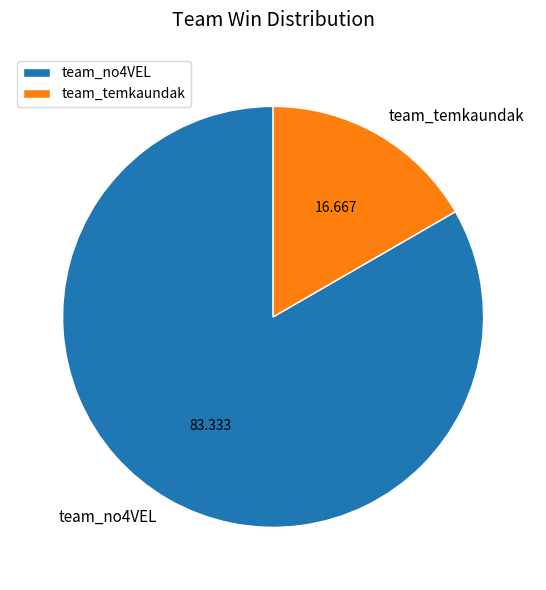

Which slice is the largest?

team_no4VEL